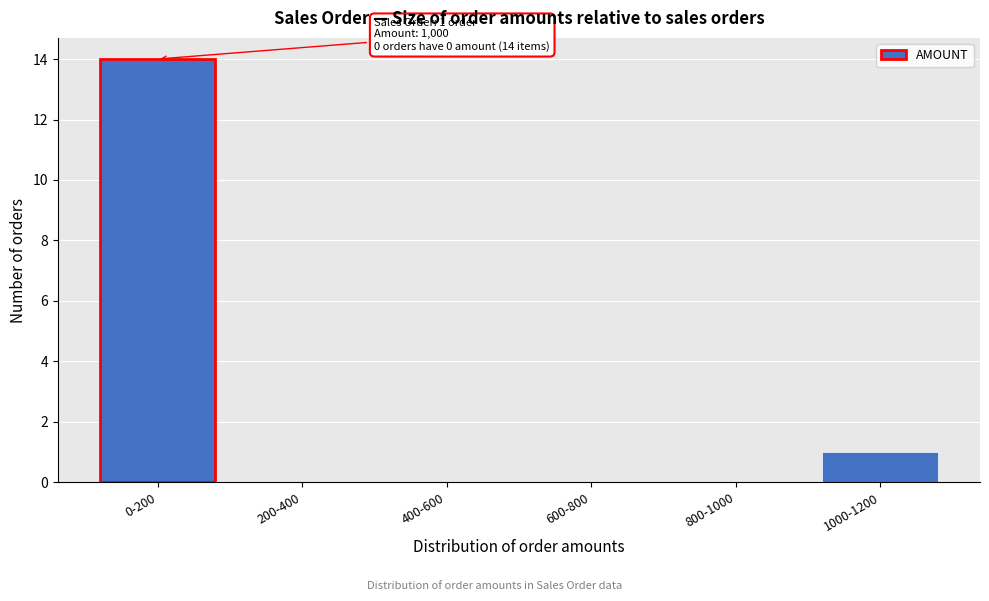

Reading left to right, extract all data points from this chart.

0-200=14	200-400=0	400-600=0	600-800=0	800-1000=0	1000-1200=1